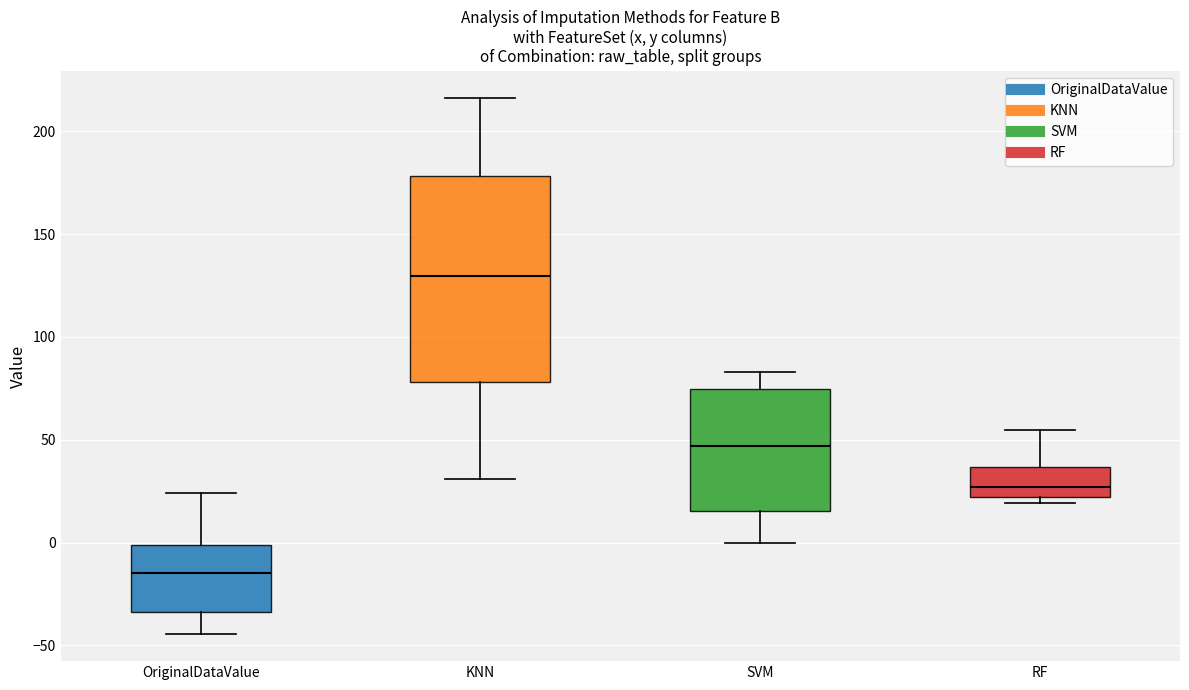

Where does the median line of the box for SVM sit on the y-axis? The values are not printed on the chart, so give them approximately, as read against the axis.

45